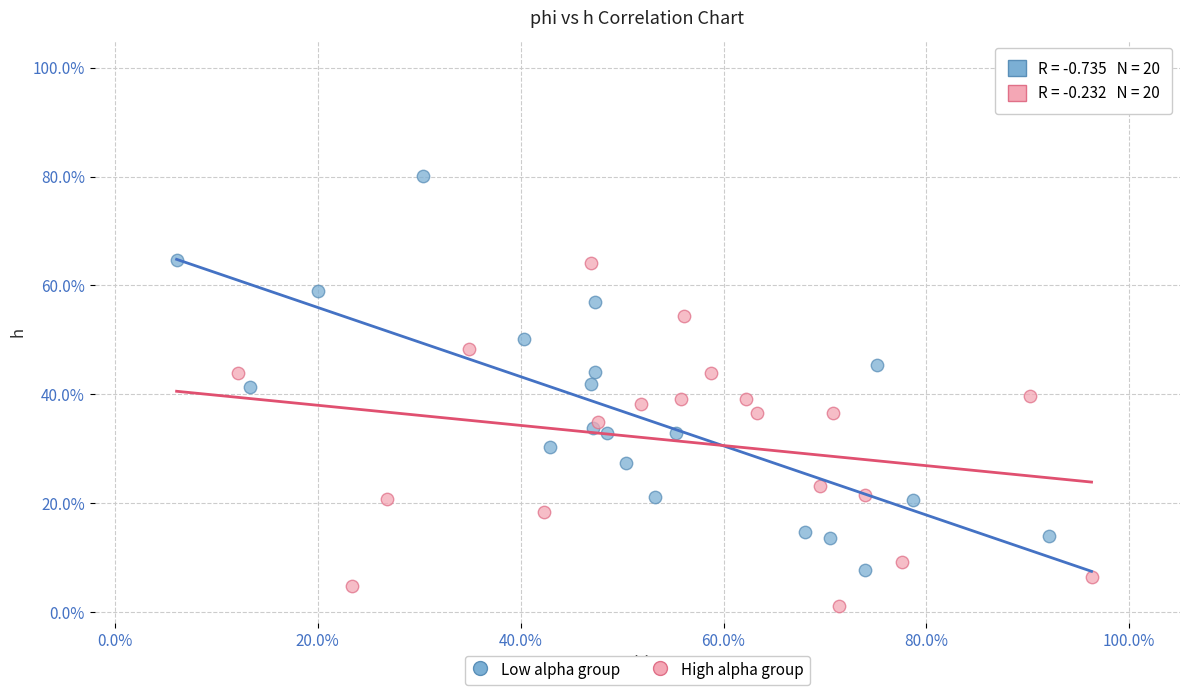

Which series reaches the minimum Y coordinate?

High alpha group